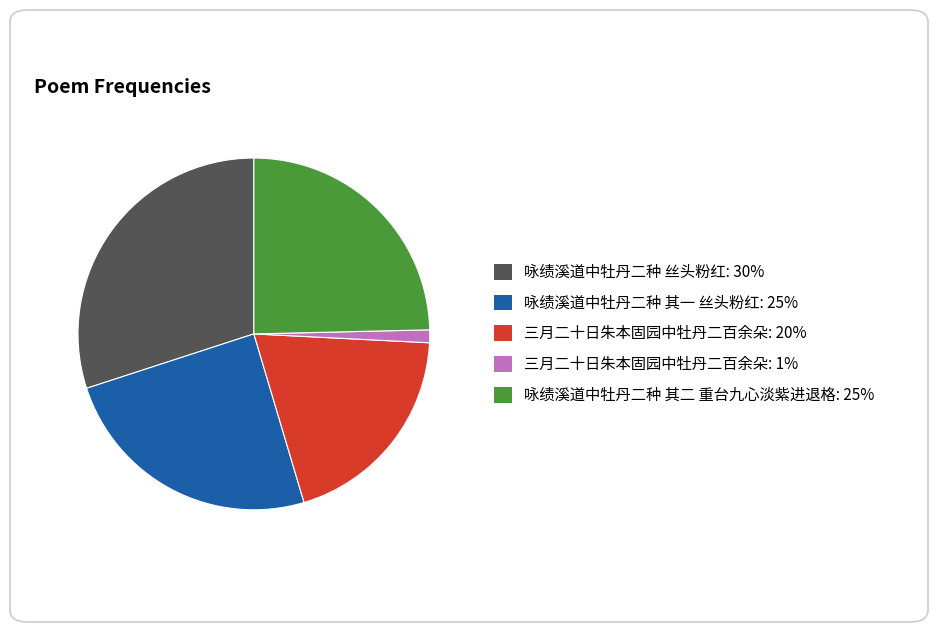

Count the number of slices in the pie.

5